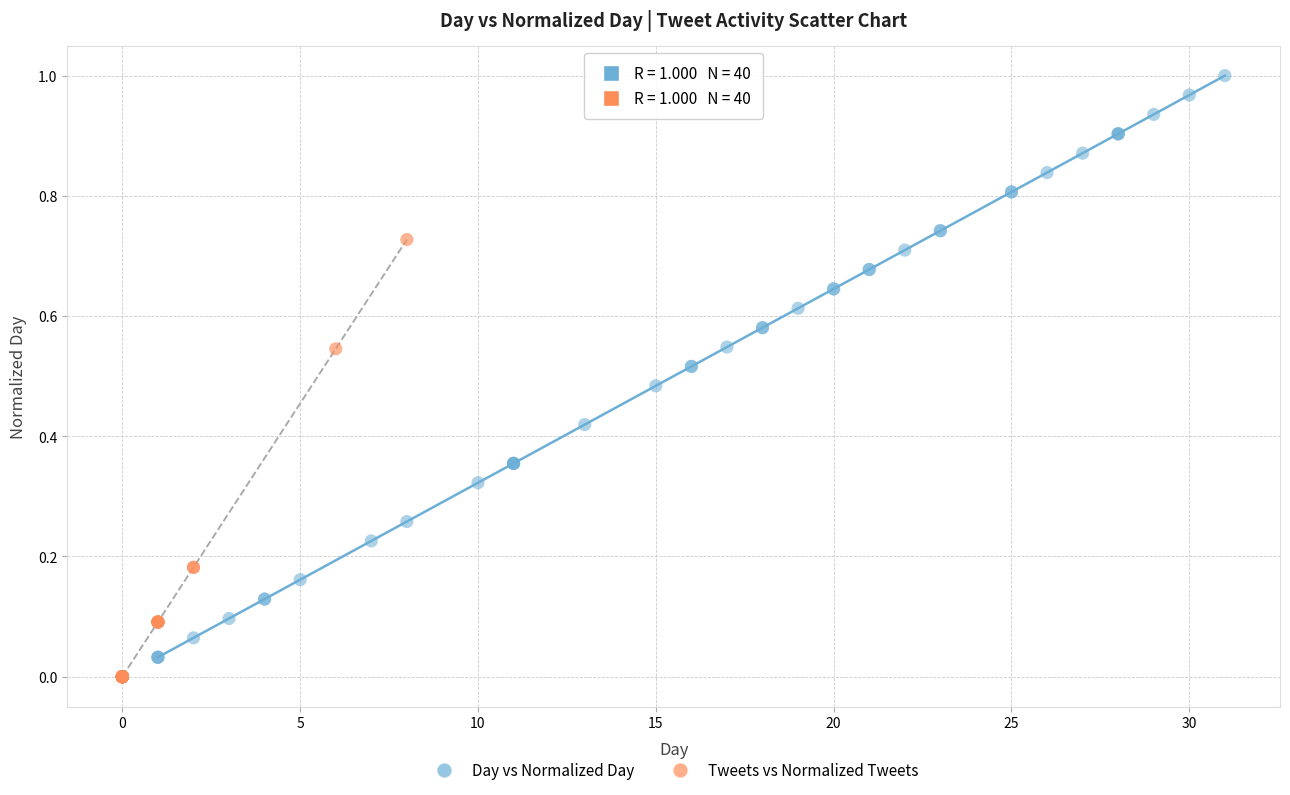

Which series has the largest Y range (max minus min)?

Day vs Normalized Day